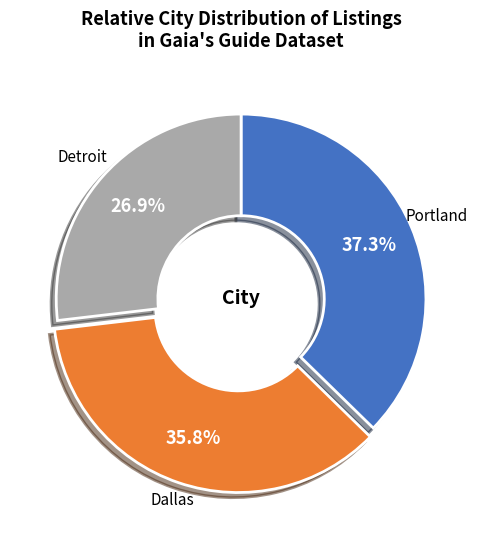

Which slice is the smallest?

Detroit